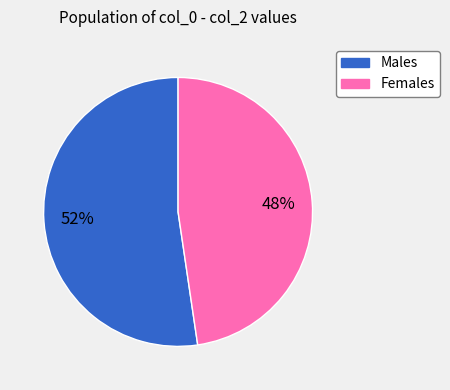

Is there any slice that represents more than half of the pie?

Yes